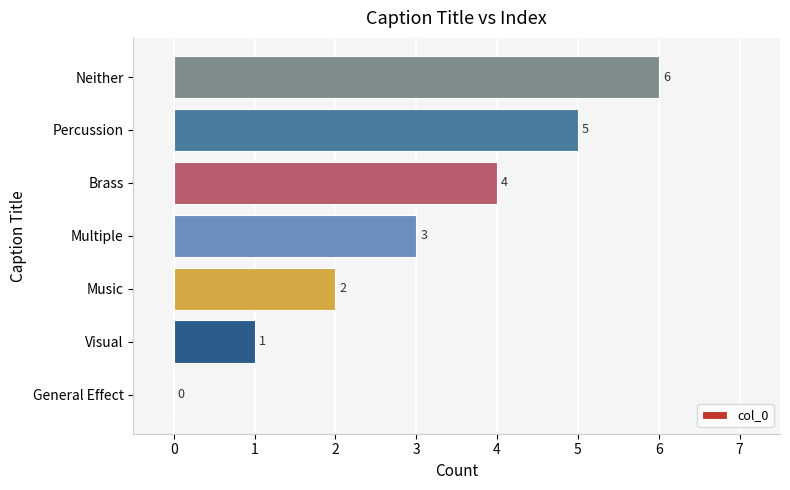

What is the greatest value displayed?

6